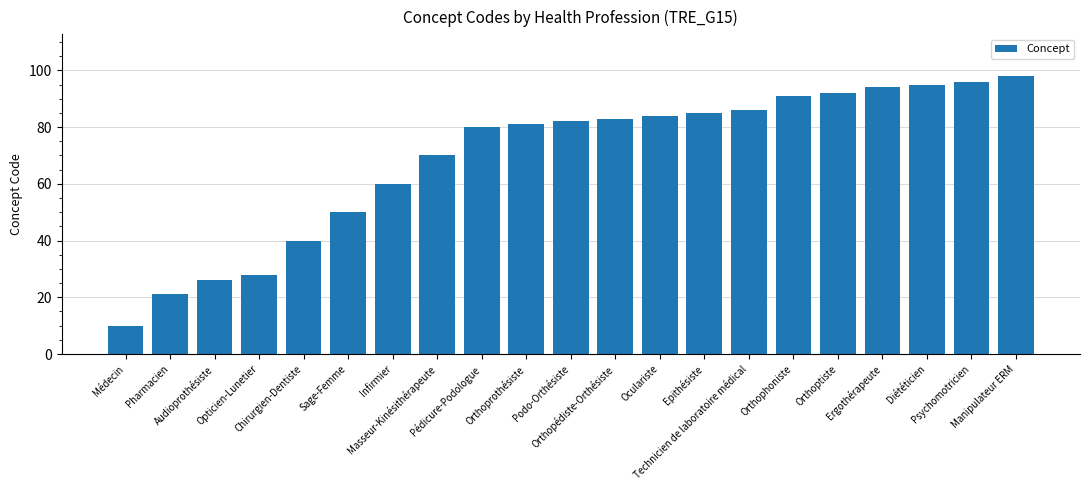

What is the minimum value shown in the chart?

10